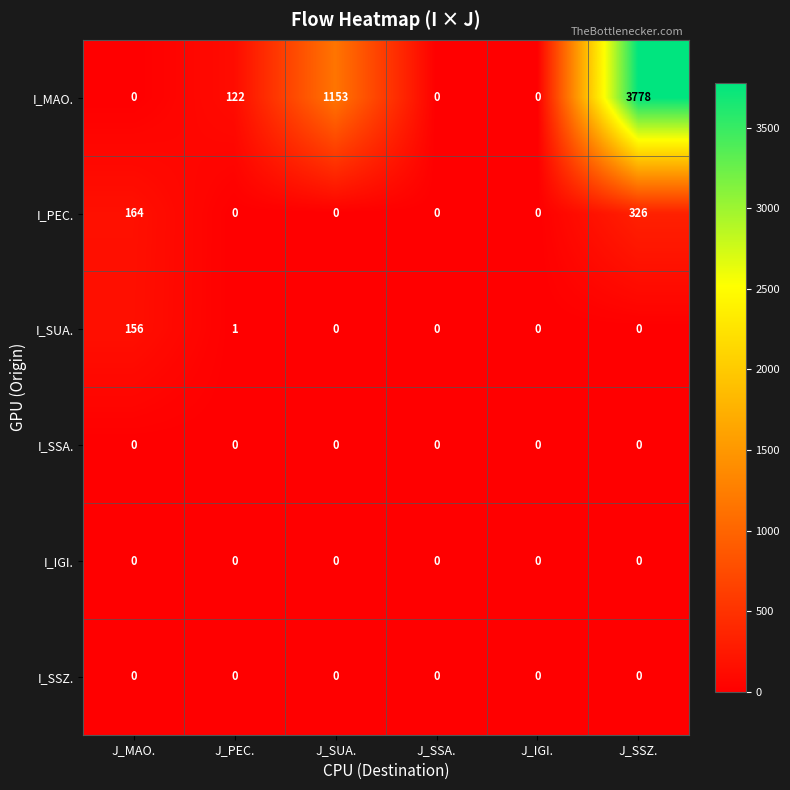

What is the greatest value displayed?

3778